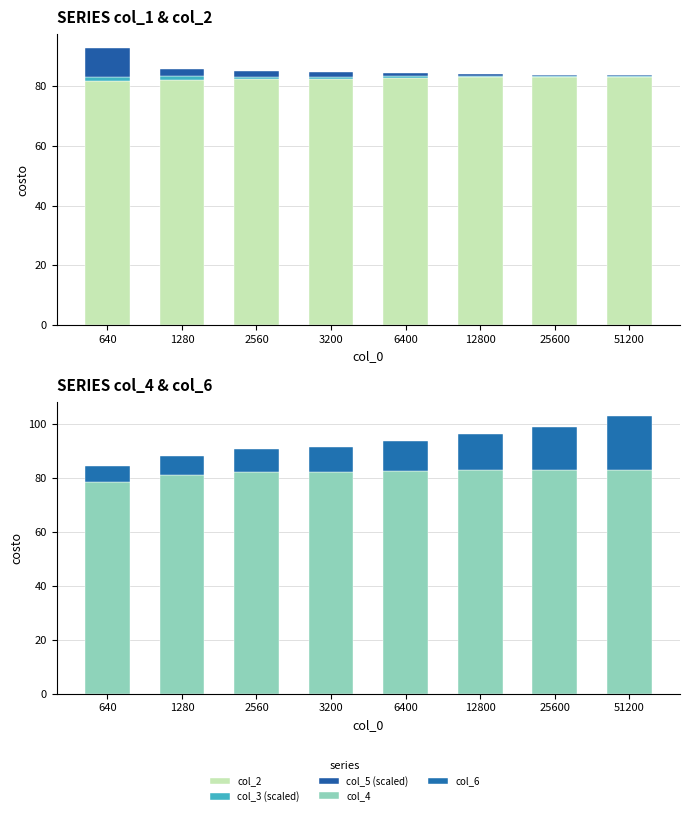

What is the average value of the col_6 series?

11.4